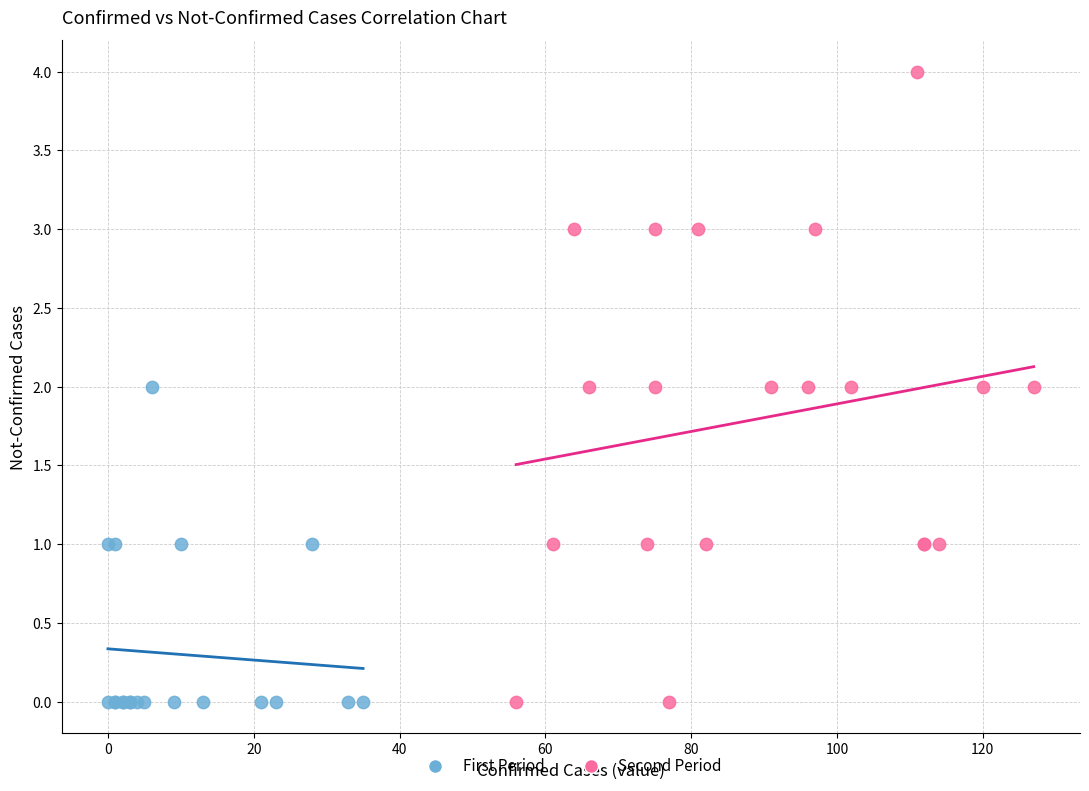

What are all the series names shown in the legend?

First Period, Second Period